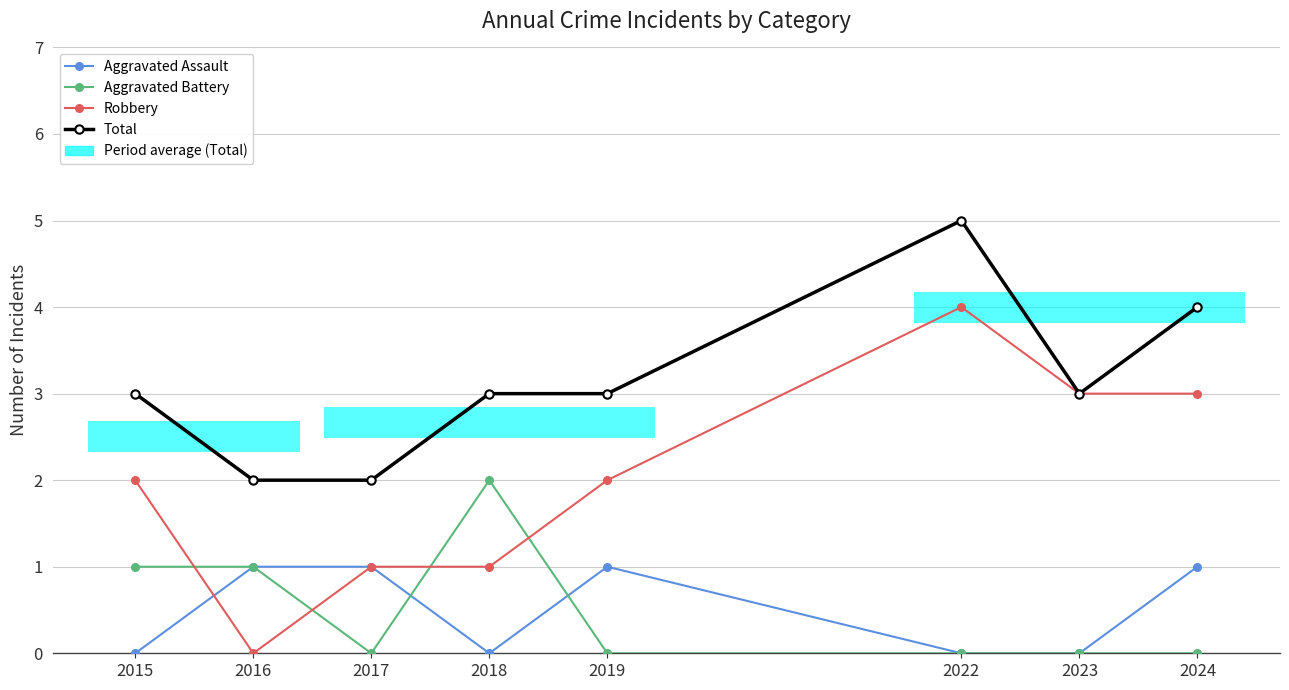

What is the value of the Aggravated Battery point at the 4th from the left?

2